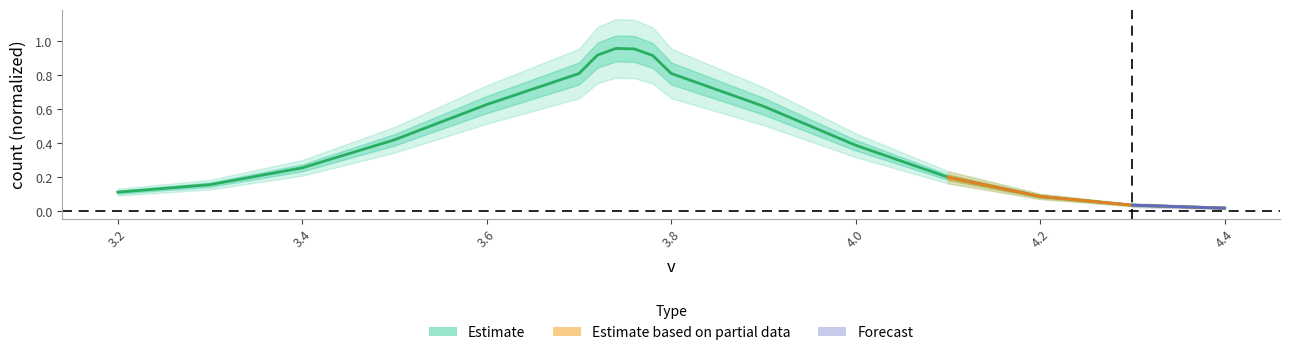

What is the value of the 12th point from the left?

0.6